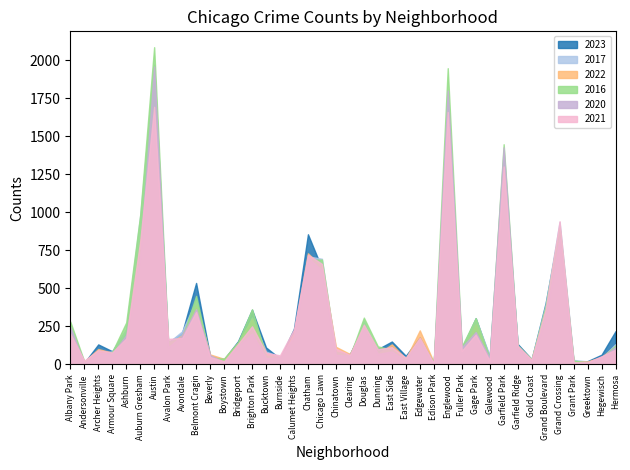

Does the chart display data point markers on the line(s)?

No